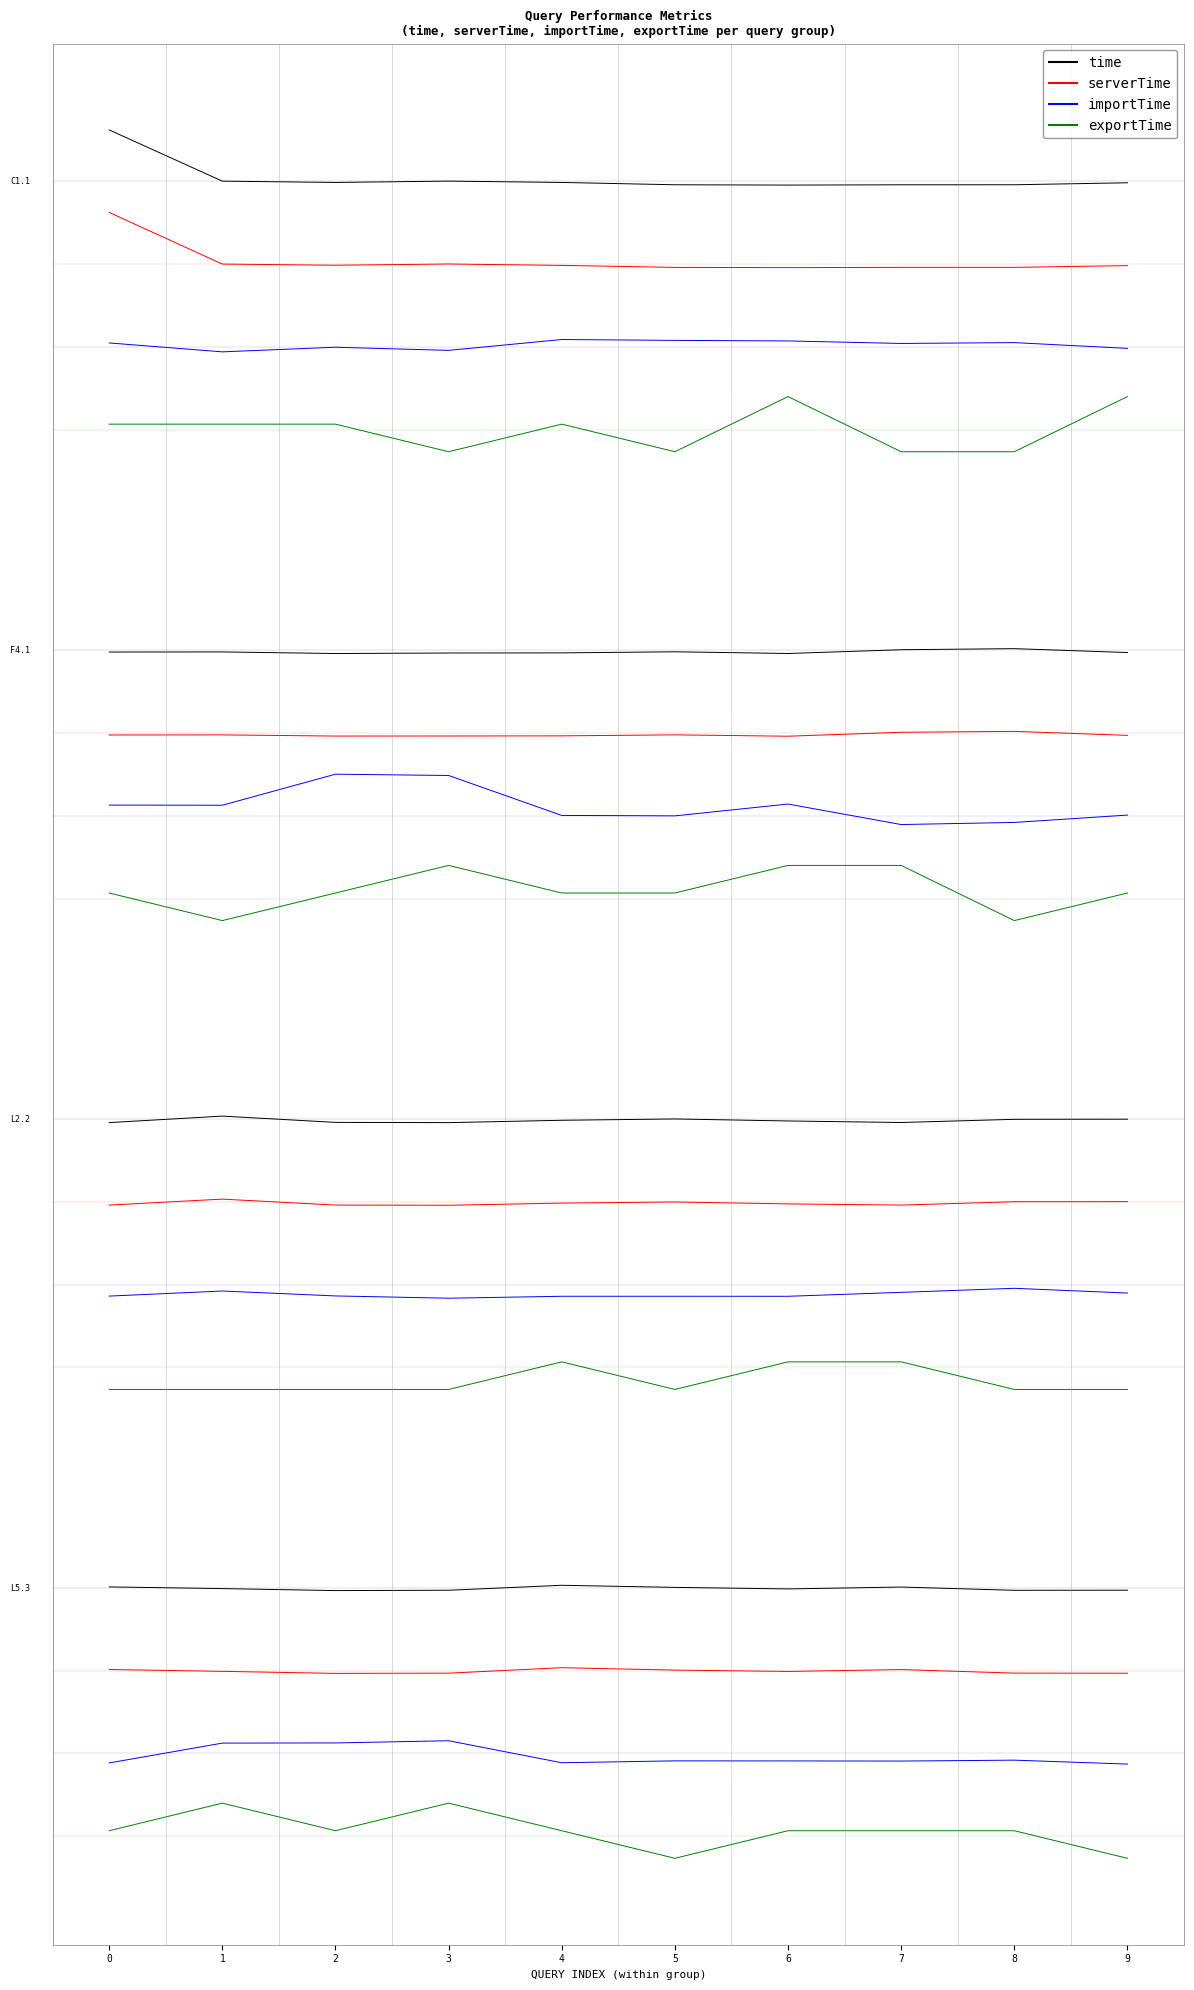

What is the value of the importTime point at the 8th from the left?

2.5